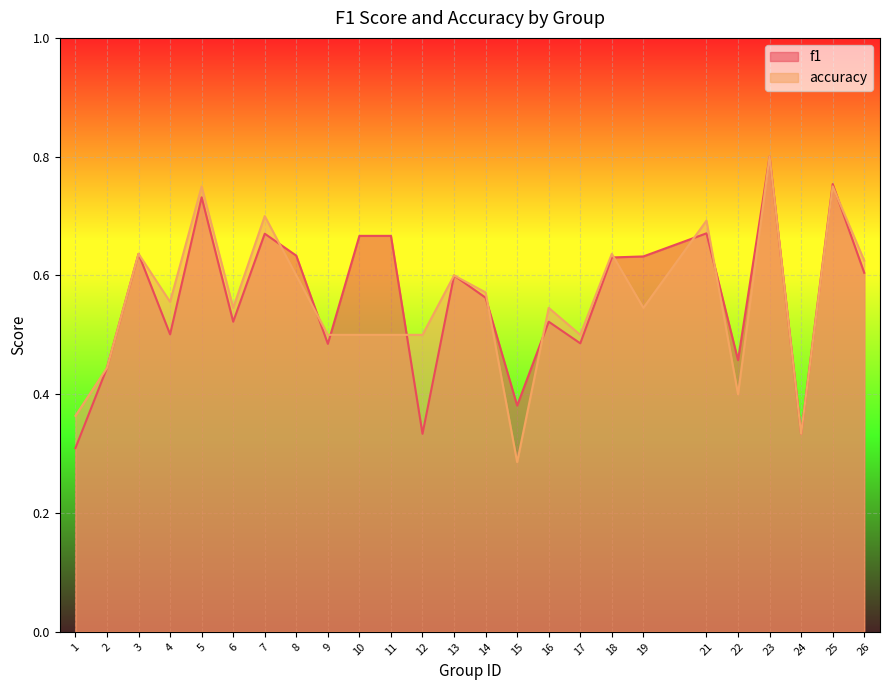

At which category is the sum across all series the highest?

23